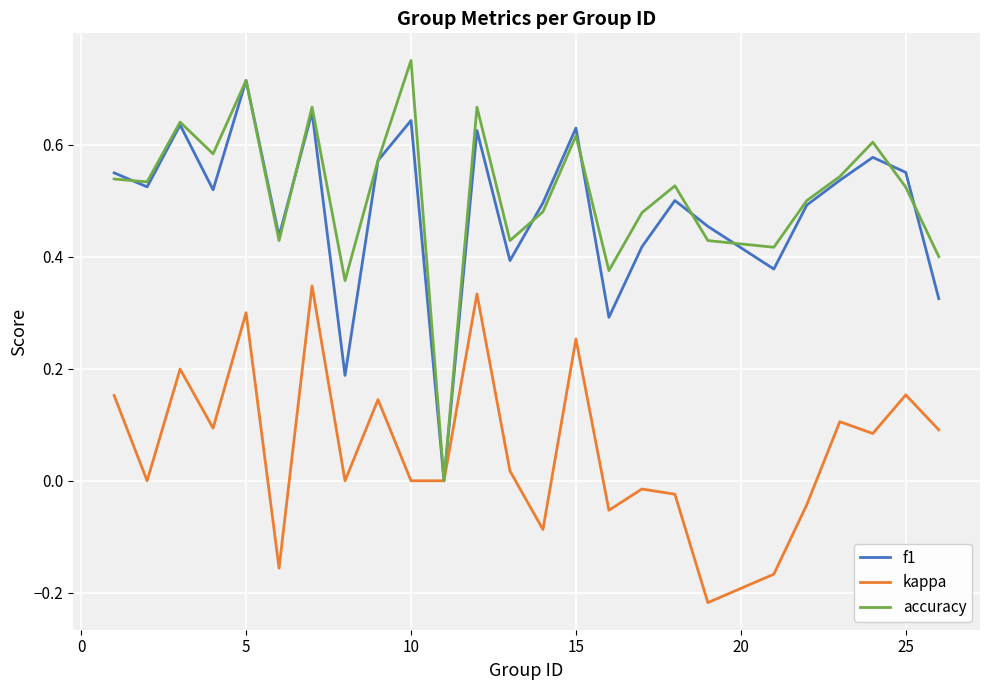

What are all the series names shown in the legend?

f1, kappa, accuracy